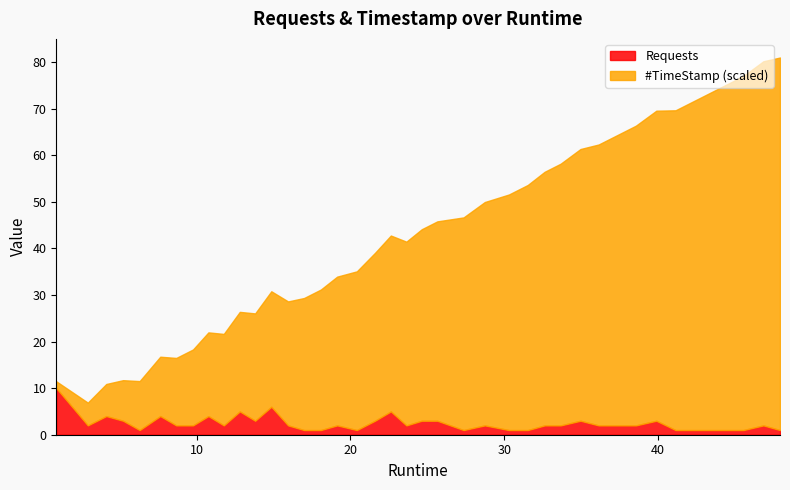

Reading left to right, what are all the values shown in this chart?

#TimeStamp: 0.88=11.5	2.93=6.9	4.13=10.9	5.22=11.7	6.3=11.5	7.64=16.8	8.68=16.5	9.77=18.3	10.77=22.0	11.77=21.6	12.81=26.4	13.81=26.1	14.86=30.8	15.95=28.6	16.99=29.4	18.08=31.2	19.14=33.9	20.42=35.1	21.6=39.1	22.63=42.8	23.64=41.5	24.64=44.1	25.65=45.8	27.36=46.7	28.74=50.0	30.31=51.6	31.53=53.6	32.63=56.5	33.67=58.2	34.96=61.4	36.14=62.3	37.43=64.5	38.56=66.4	39.89=69.6	41.14=69.7	43.39=73.4	44.39=75.1	45.55=77.0	46.85=80.2	47.93=81.0
Requests: 0.88=10.0	2.93=2.0	4.13=4.0	5.22=3.0	6.3=1.0	7.64=4.0	8.68=2.0	9.77=2.0	10.77=4.0	11.77=2.0	12.81=5.0	13.81=3.0	14.86=6.0	15.95=2.0	16.99=1.0	18.08=1.0	19.14=2.0	20.42=1.0	21.6=3.0	22.63=5.0	23.64=2.0	24.64=3.0	25.65=3.0	27.36=1.0	28.74=2.0	30.31=1.0	31.53=1.0	32.63=2.0	33.67=2.0	34.96=3.0	36.14=2.0	37.43=2.0	38.56=2.0	39.89=3.0	41.14=1.0	43.39=1.0	44.39=1.0	45.55=1.0	46.85=2.0	47.93=1.0